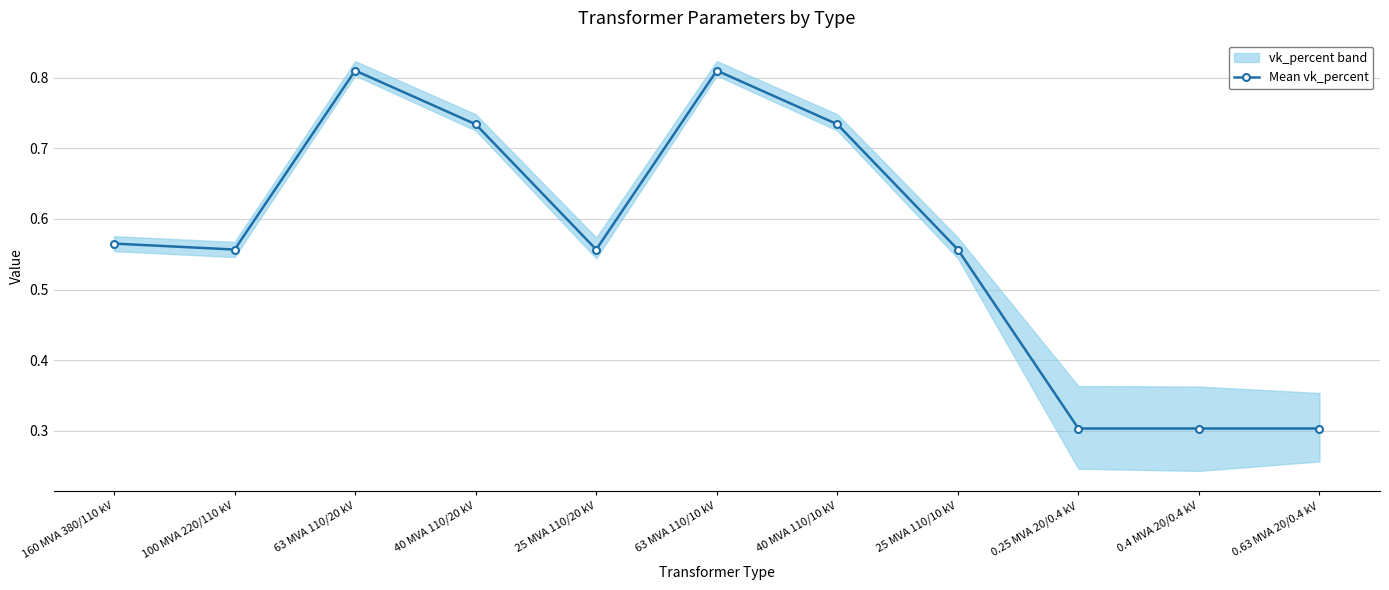

What is the sum of all values?

6.2